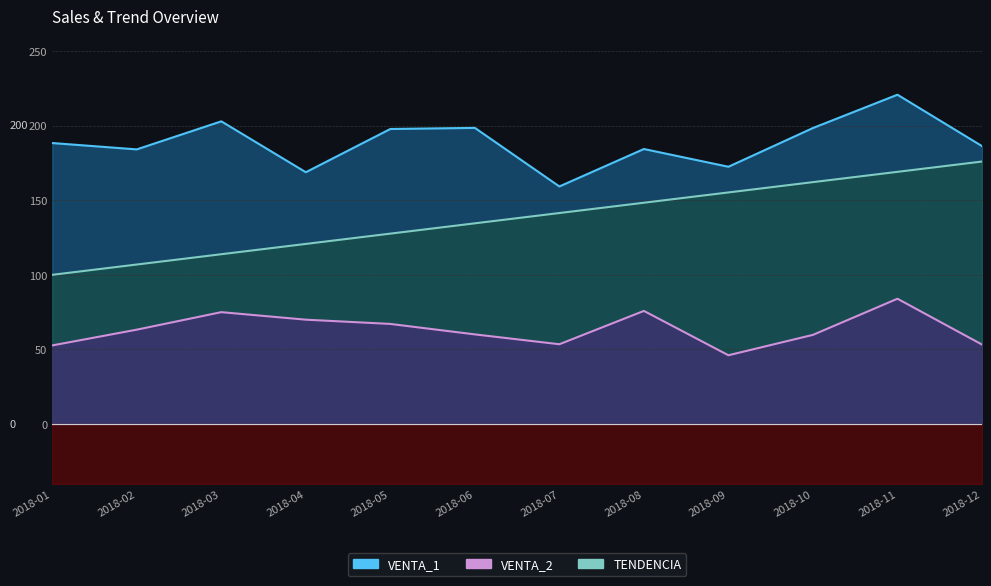

What are all the series names shown in the legend?

VENTA_1, VENTA_2, TENDENCIA